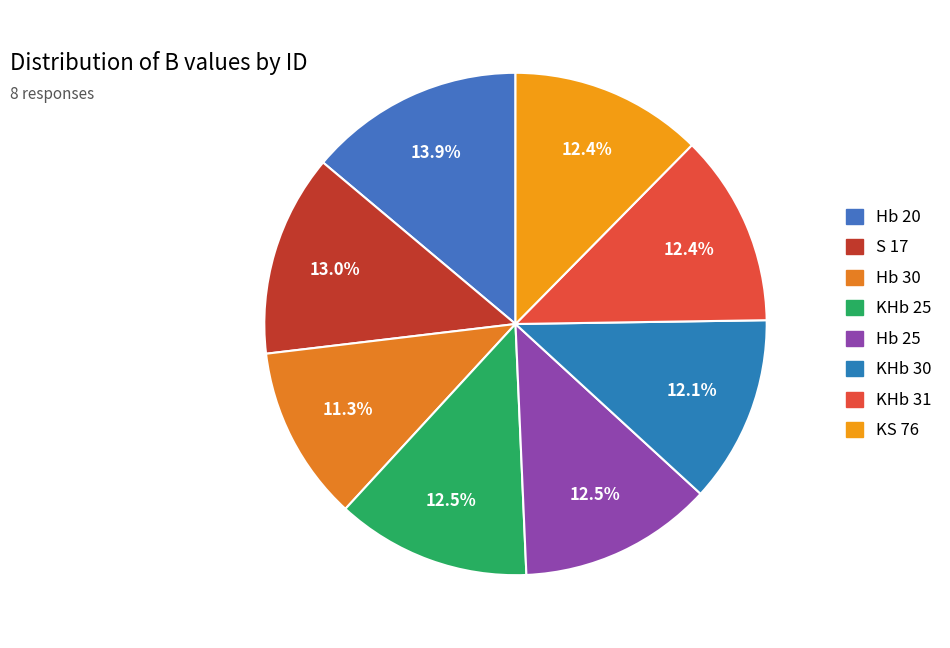

Between KHb 31 and S 17, which is larger?

S 17